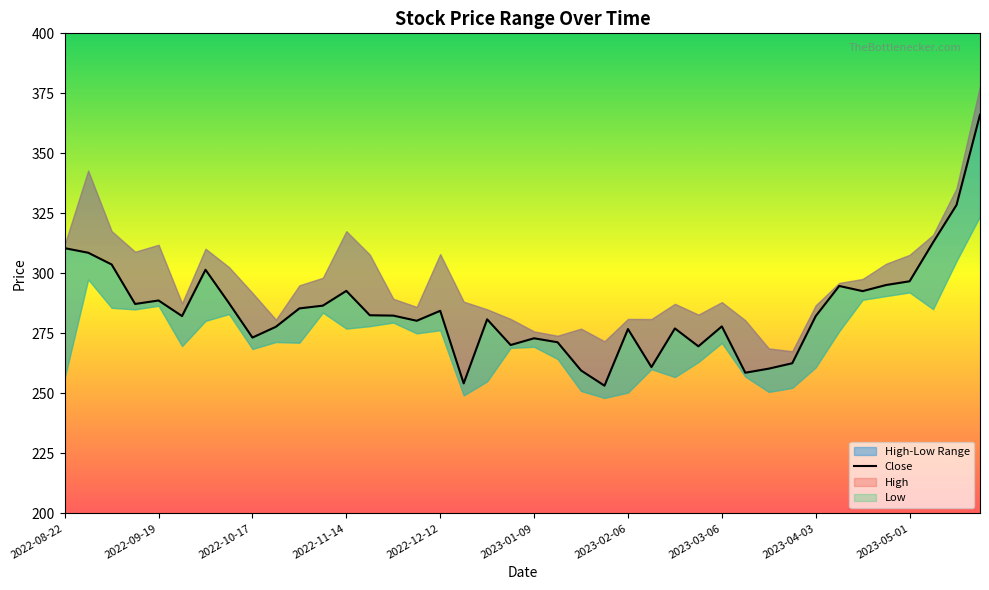

How many data points are less than 282?

18